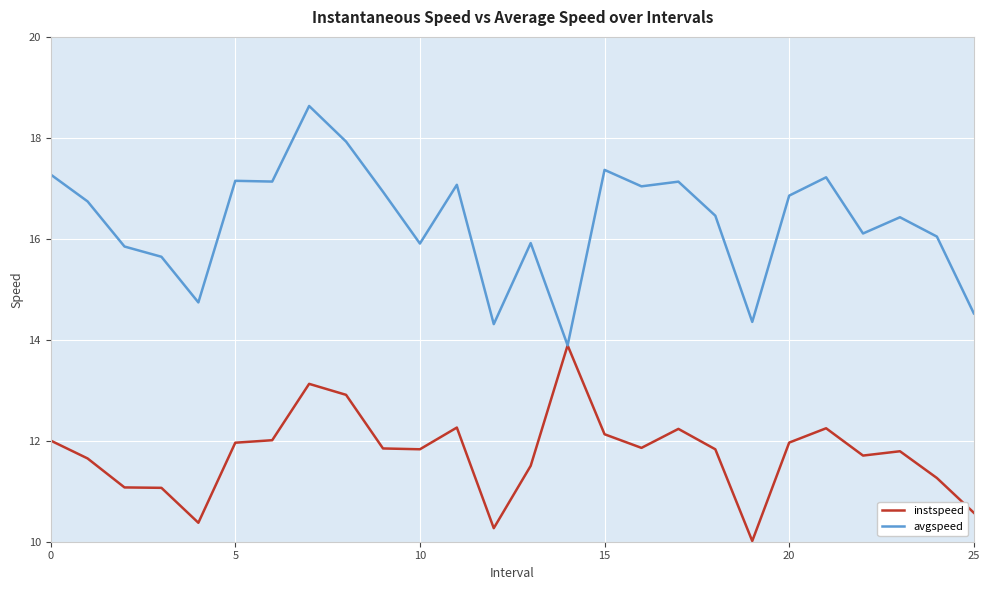

List the series in order of their peak value, highest first.

avgspeed, instspeed